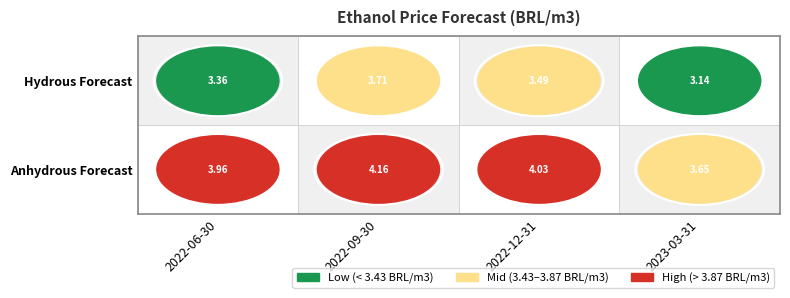

At how many categories does at least one series exceed 3?

4